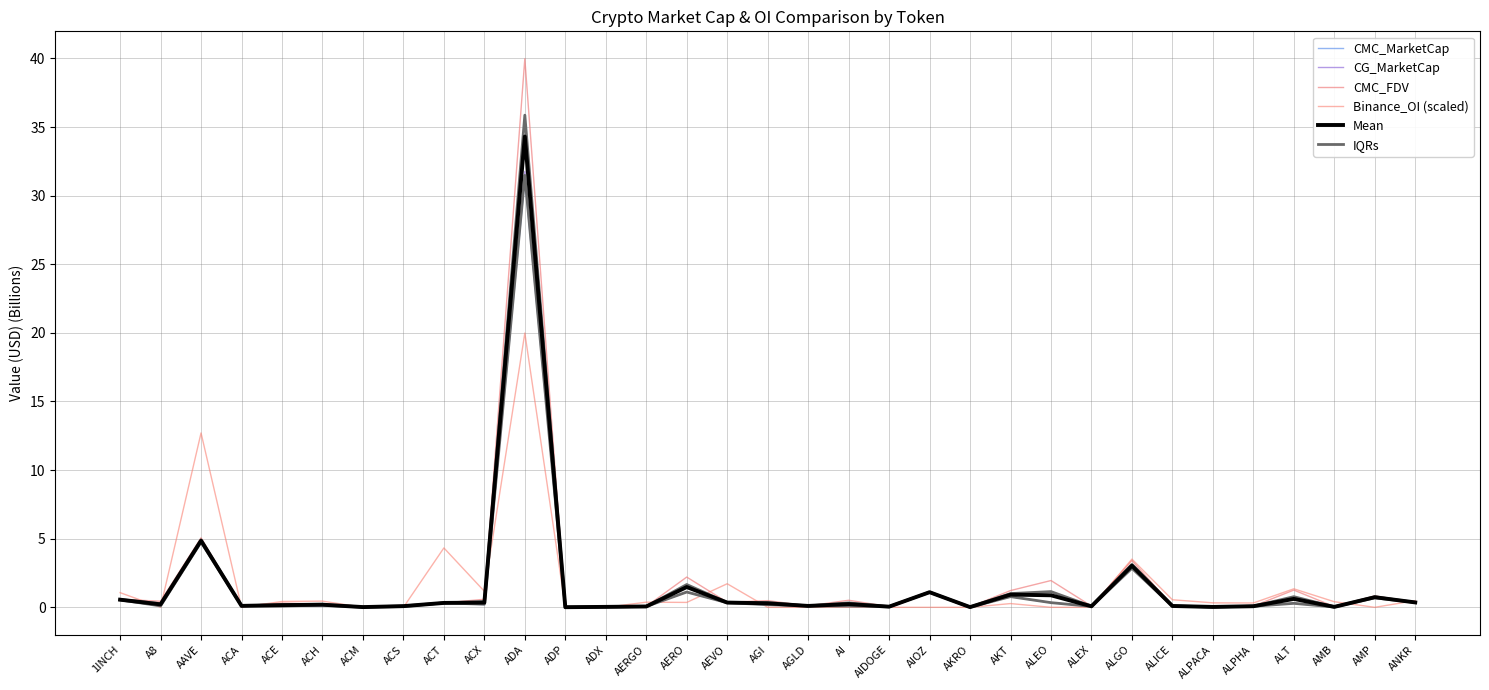

What value does the Binance_OI (scaled) series have at AKT?

0.3